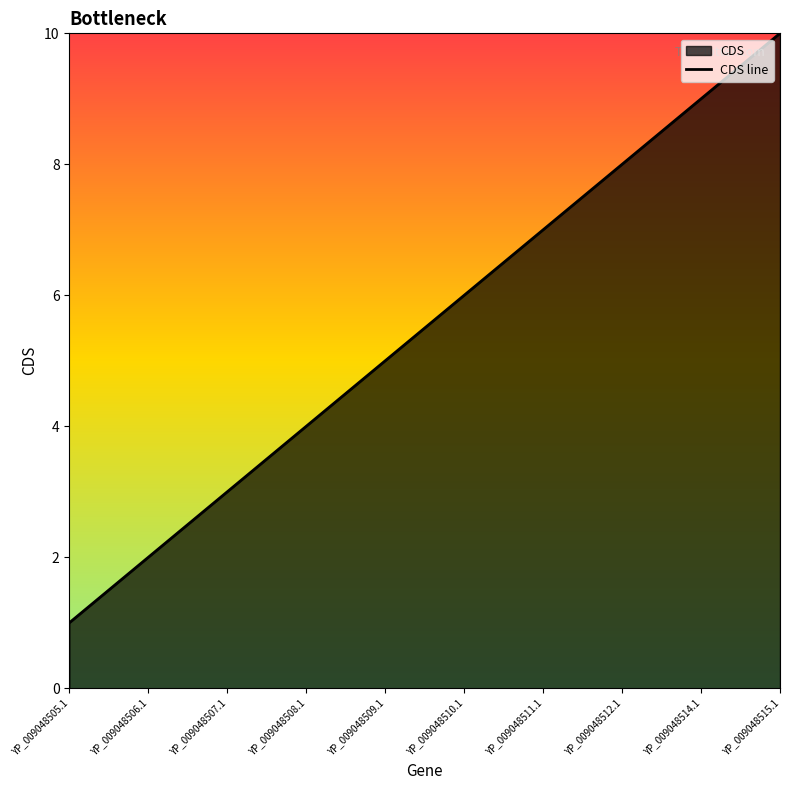

True or false: the data shows 3 at YP_009048509.1.

False